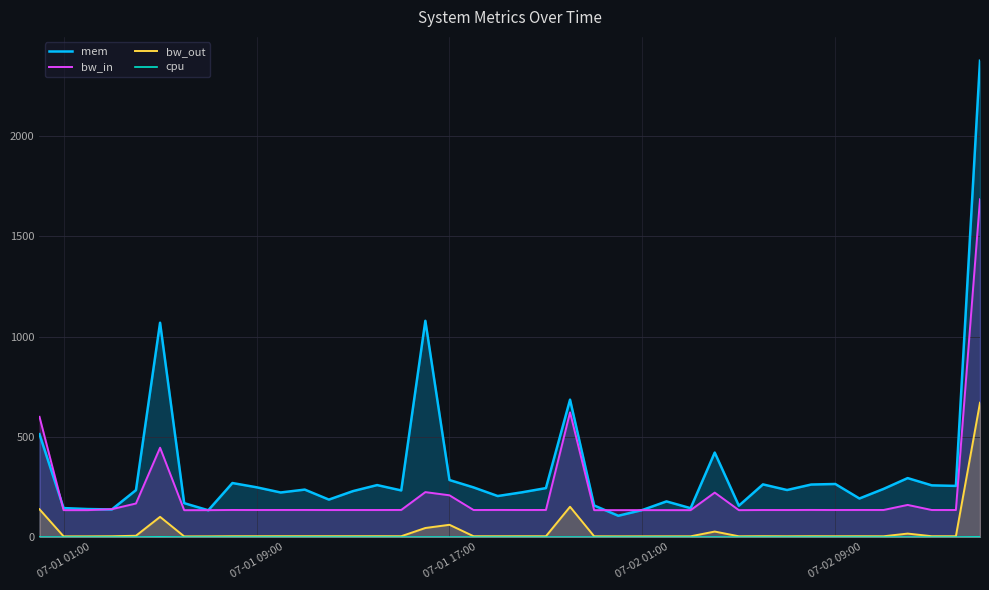

At how many categories does at least one series exceed 1966?

1